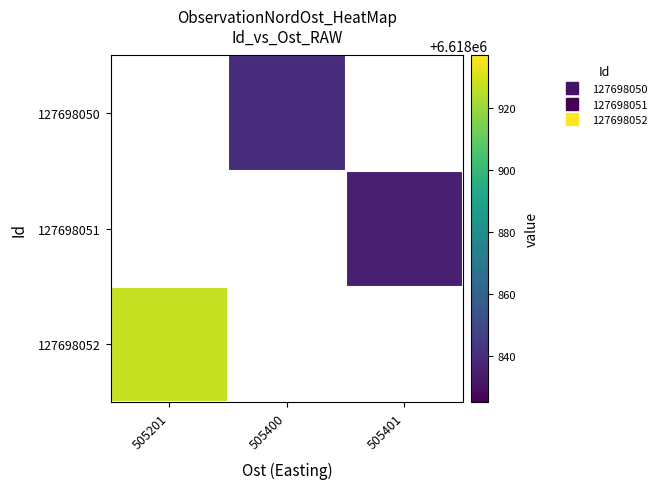

What is the smallest value displayed?

6618835.0